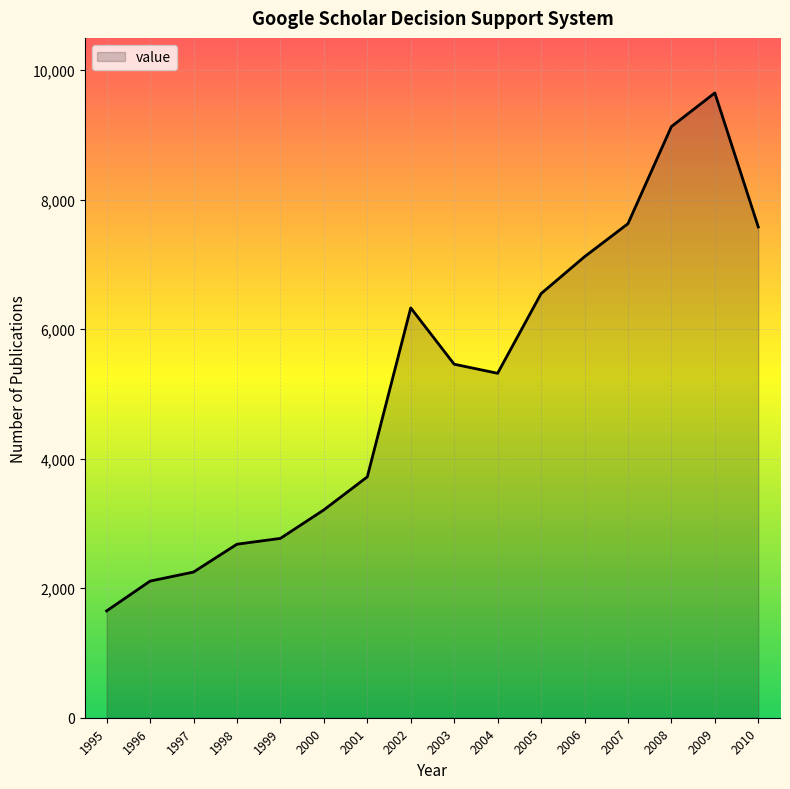

Reading left to right, extract all data points from this chart.

1650	2110	2250	2680	2770	3210	3720	6330	5460	5320	6550	7120	7630	9130	9650	7580